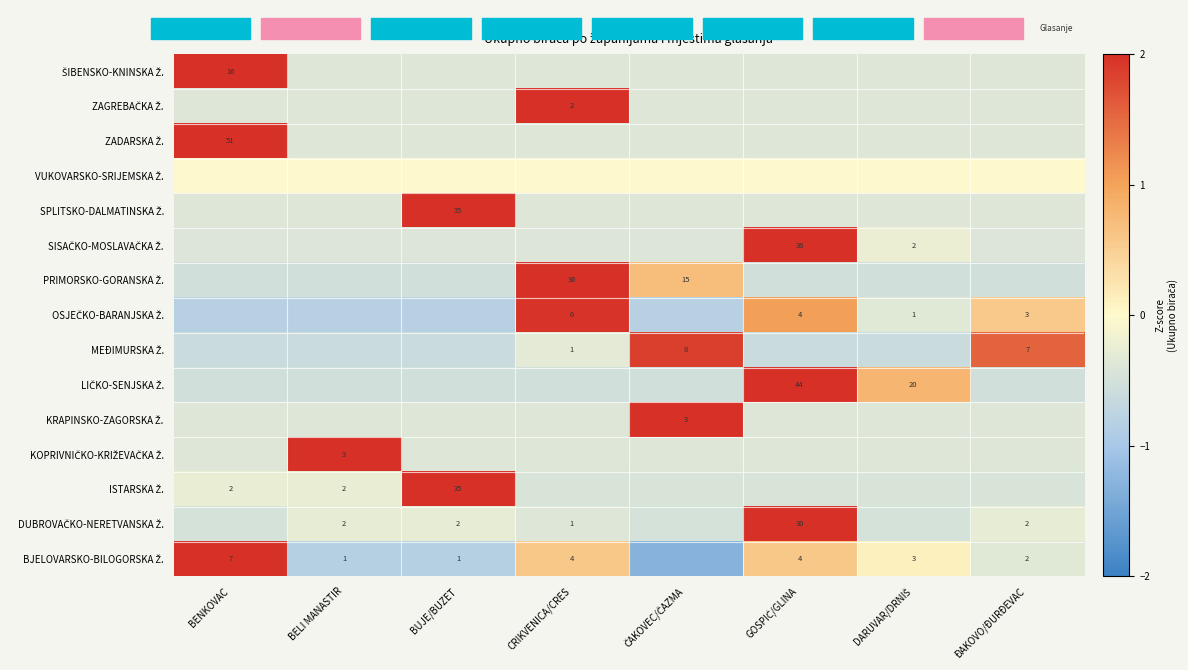

The value of SPLITSKO-DALMATINSKA Ž. at DARUVAR/DRNIŠ is -0.1. True or false?

False